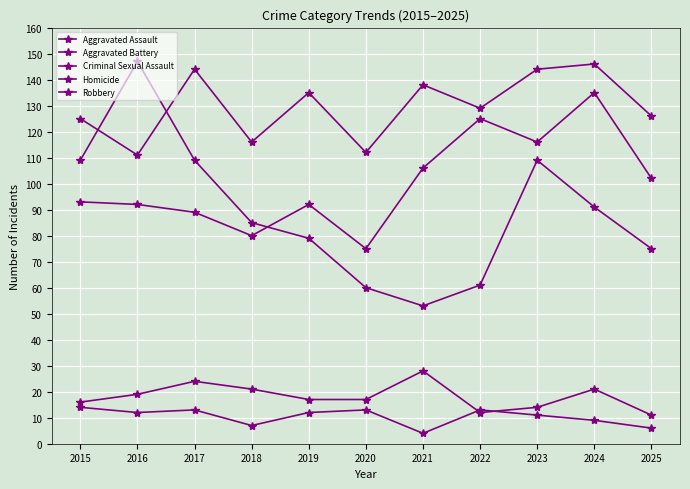

Which label corresponds to the largest value in the chart?

2016